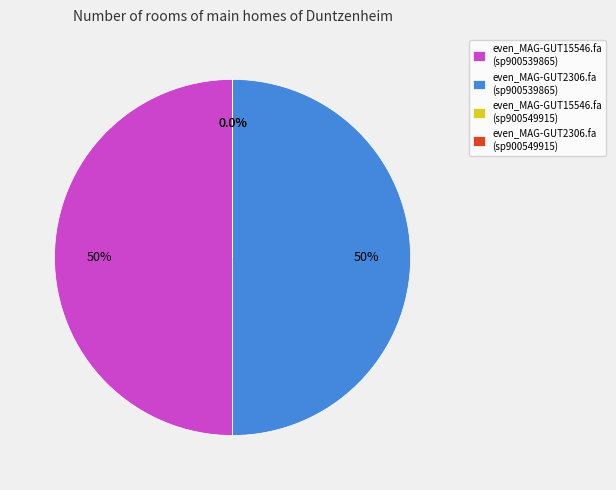

Does even_MAG-GUT2306.fa account for over 50% of the chart?

No